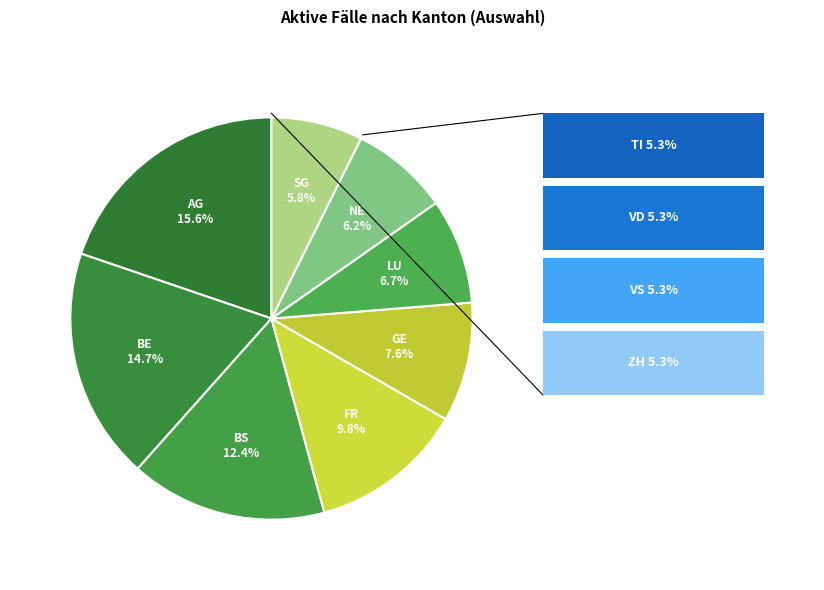

What percentage is NOT represented by ZH?

94.7%